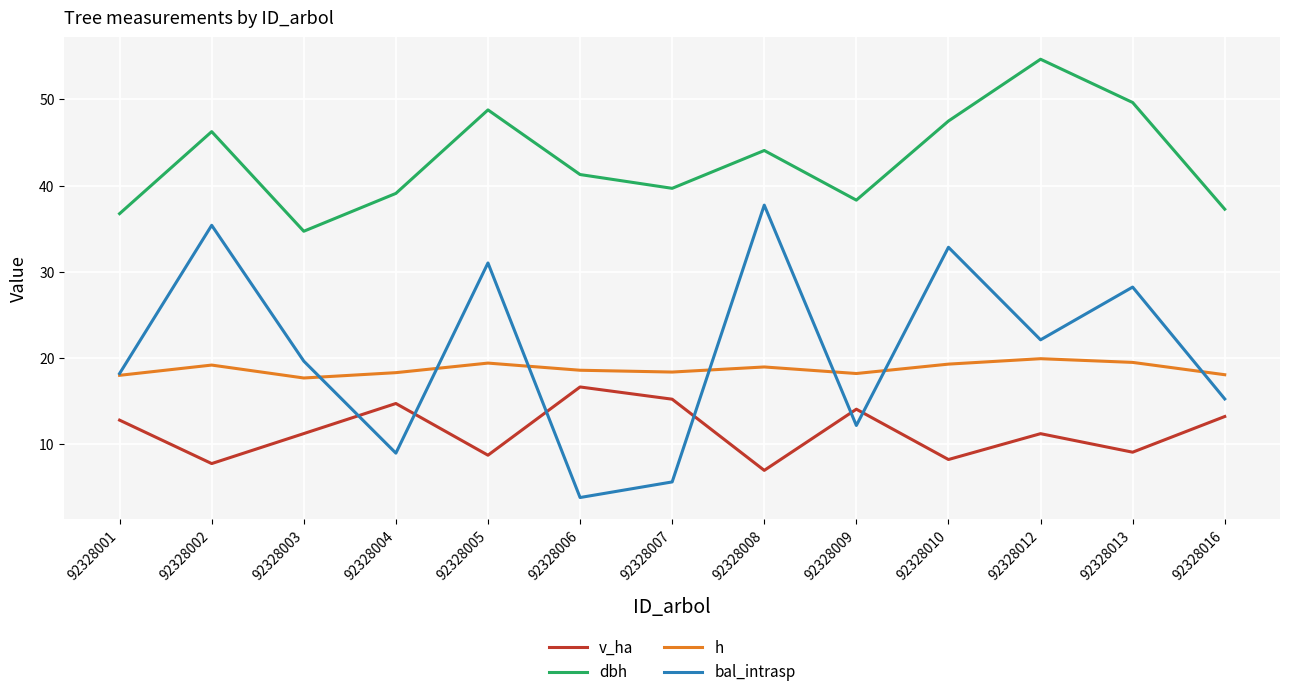

Which category has the lowest value in the bal_intrasp series?

92328006